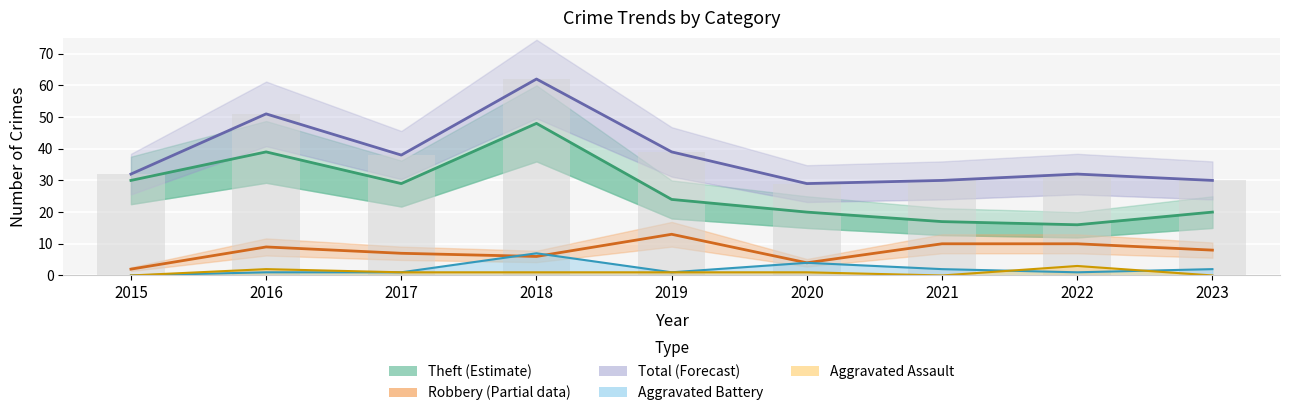

Which label corresponds to the largest value in the chart?

2018